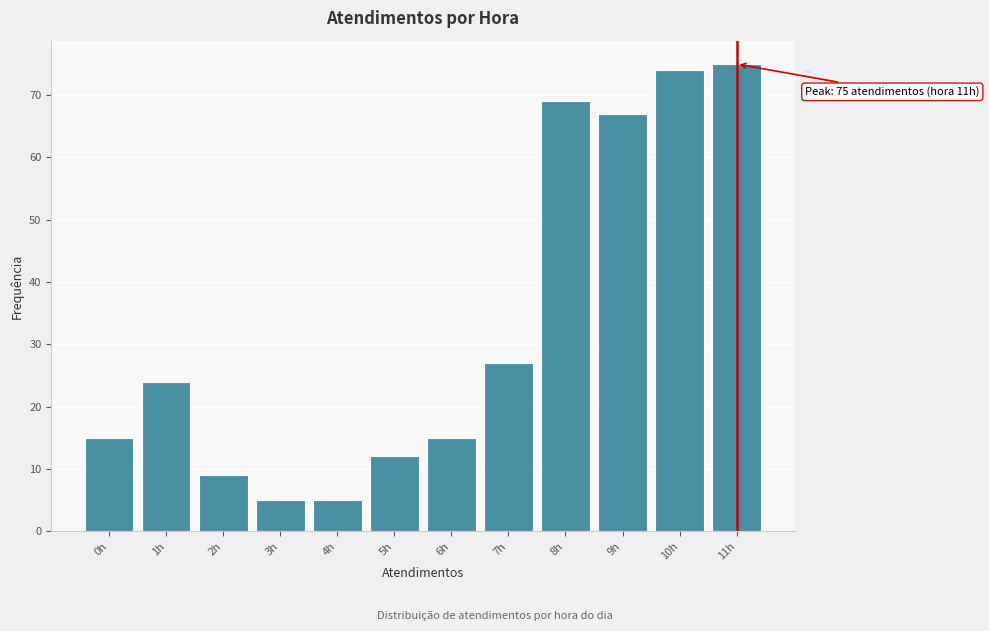

Reading right to left, what are all the values shown in this chart?

75	74	67	69	27	15	12	5	5	9	24	15